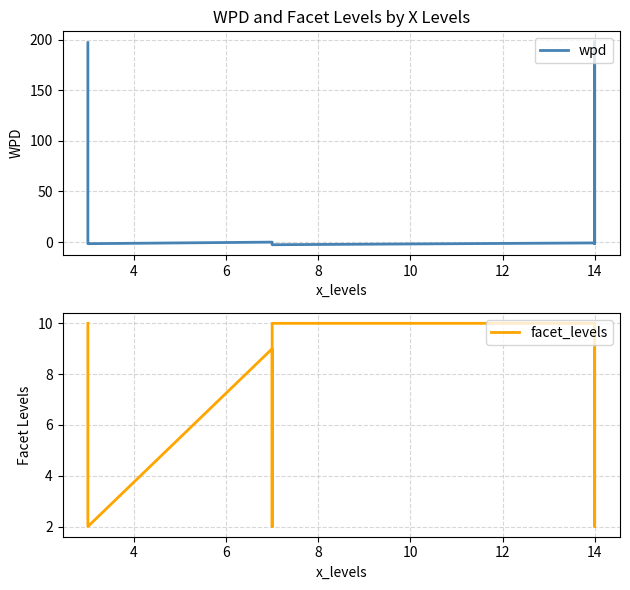

How many interior local valleys does the wpd series have?

2